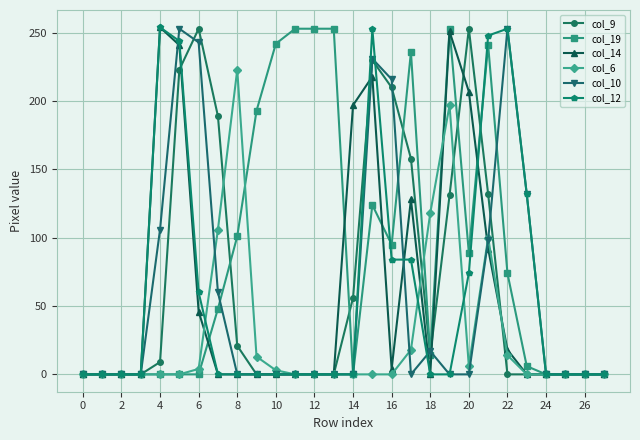

Which series has the largest total across all categories?

col_19